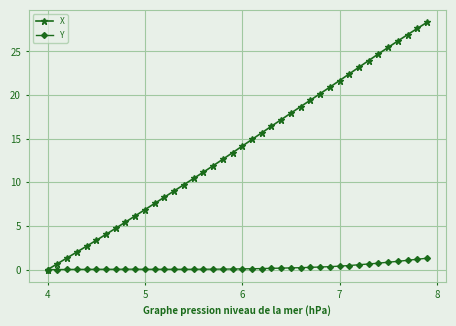

How many lines are shown in the chart?

2